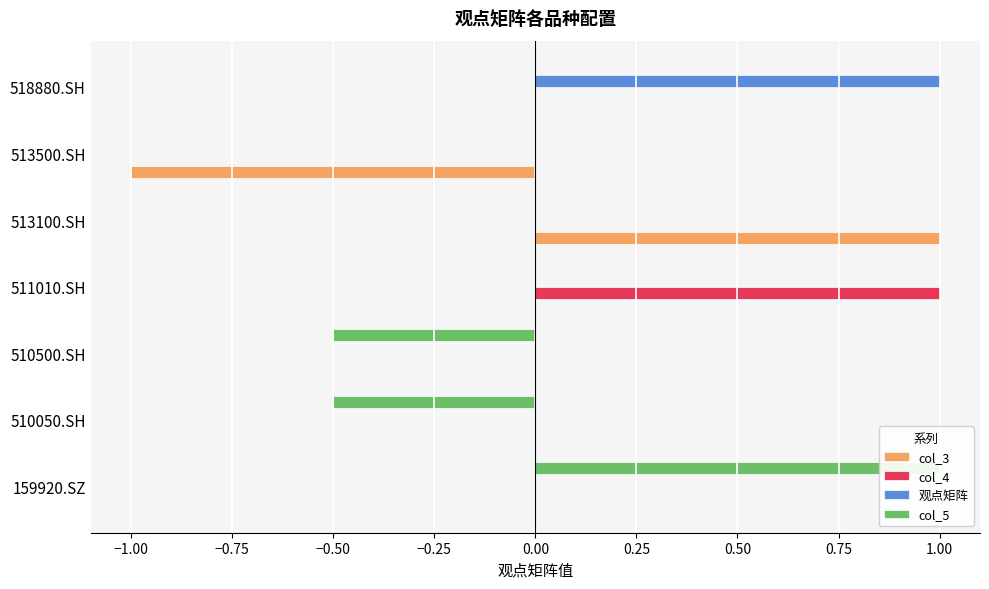

Read the 观点矩阵 value at 518880.SH.

1.0